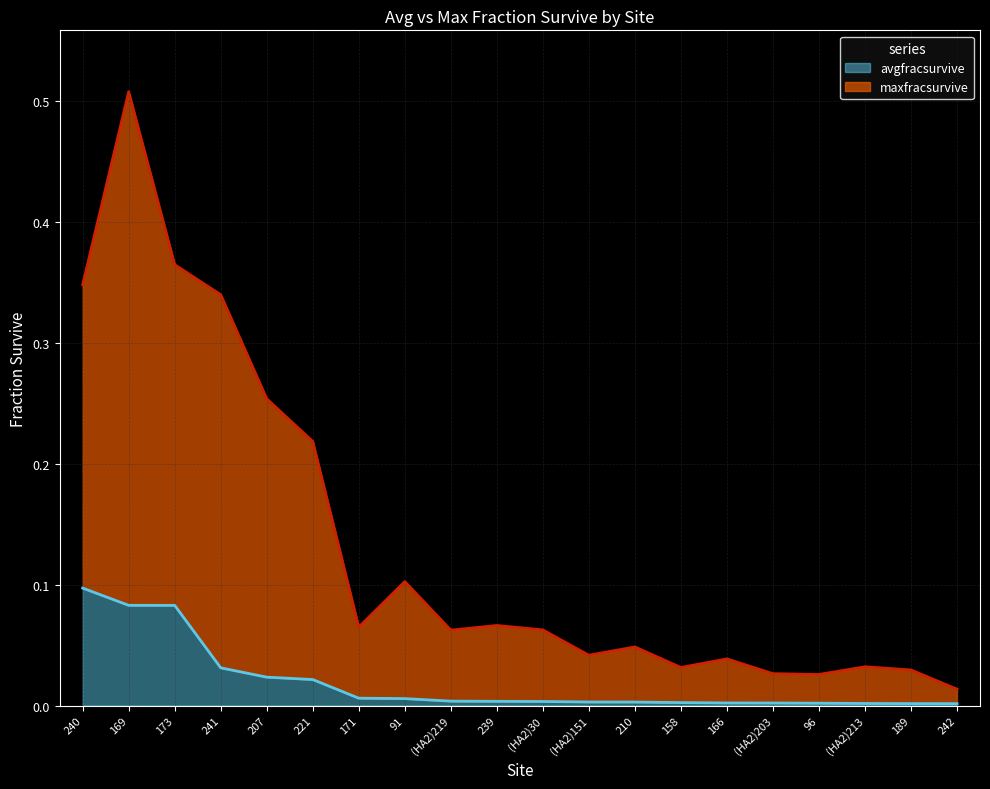

In maxfracsurvive, how many points are lower than both neighbors (excluding endpoints)?

5